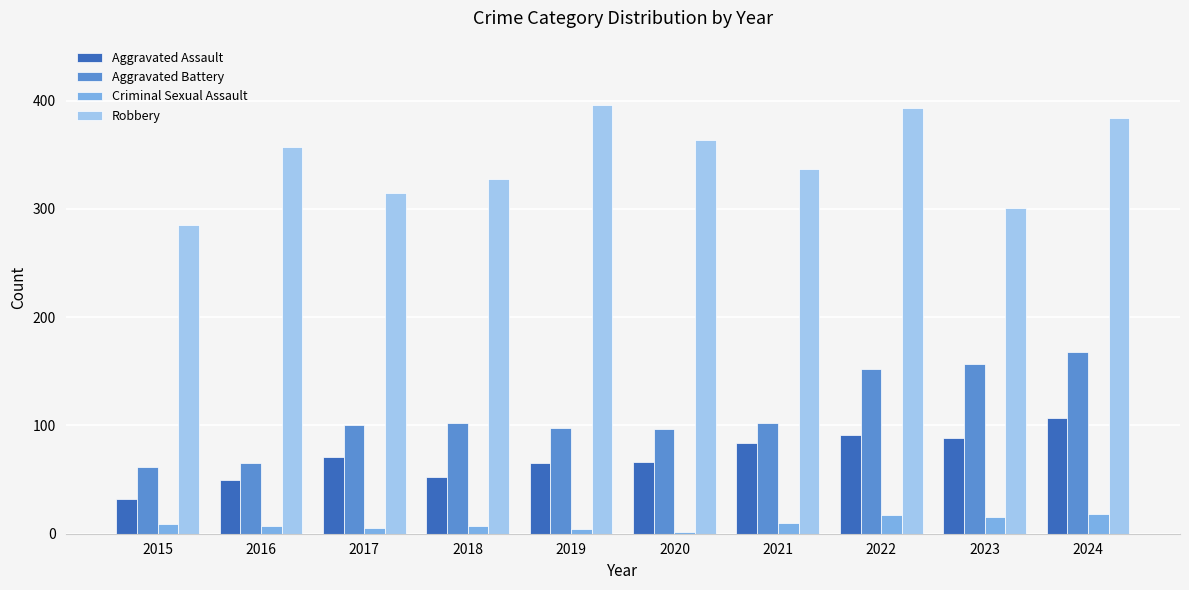

The Aggravated Battery series shows 271 at 2024. True or false?

False